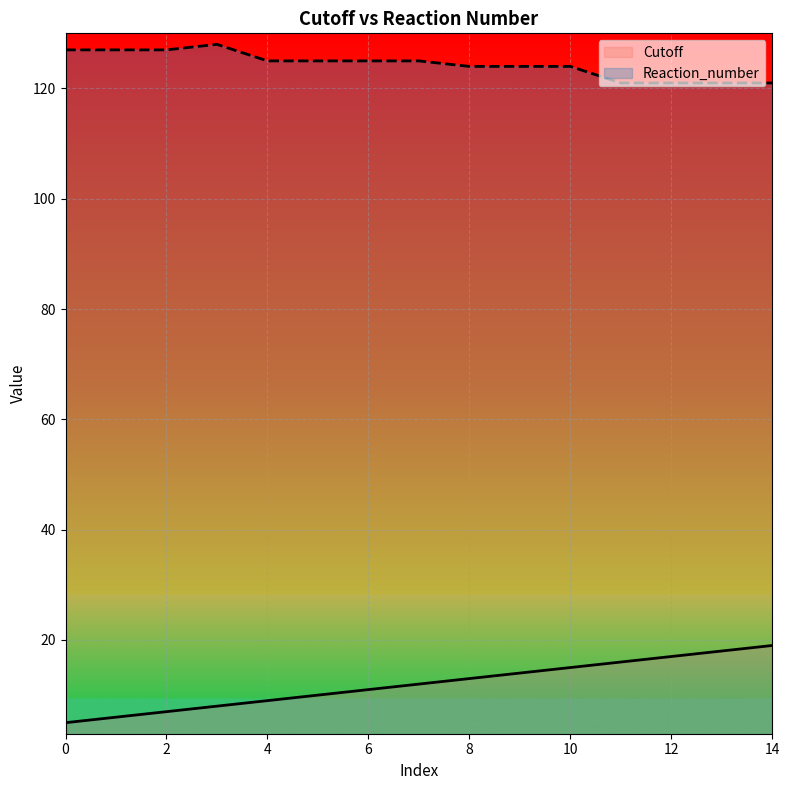

Reading left to right, what are all the values shown in this chart?

Cutoff: 0=5	1=6	2=7	3=8	4=9	5=10	6=11	7=12	8=13	9=14	10=15	11=16	12=17	13=18	14=19
Reaction_number: 0=127	1=127	2=127	3=128	4=125	5=125	6=125	7=125	8=124	9=124	10=124	11=121	12=121	13=121	14=121